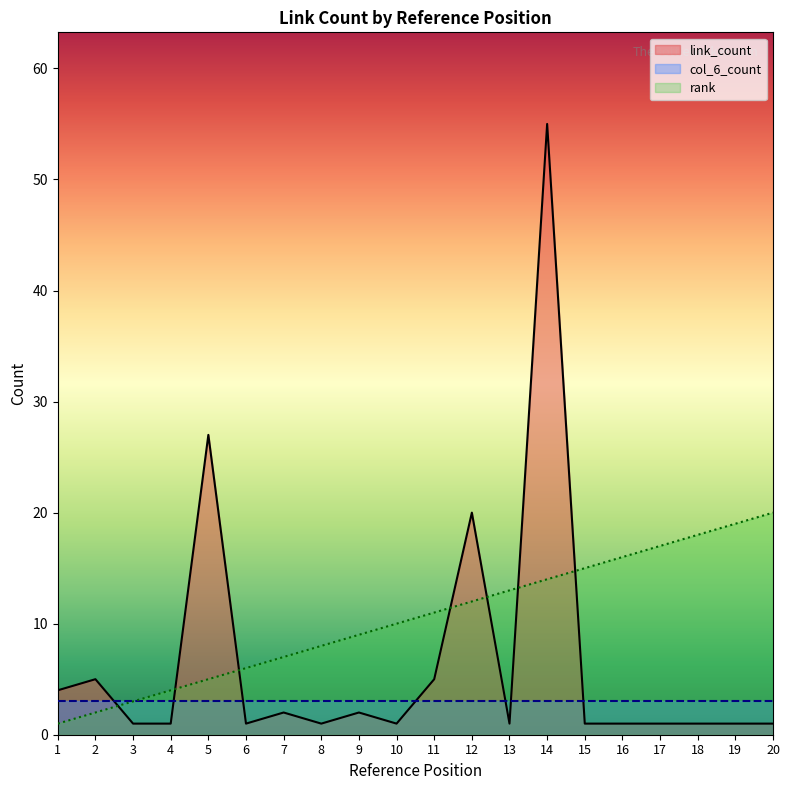

Which category has the lowest value across all series?

3